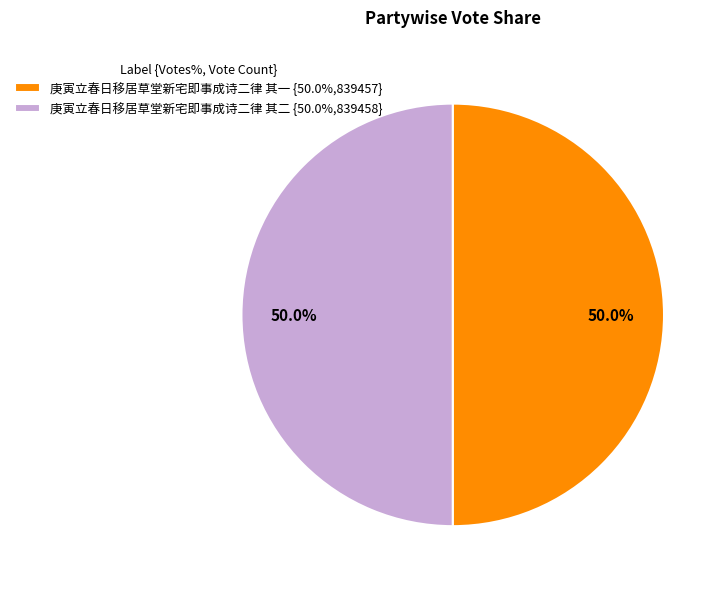

Approximately how many times larger is the value at 庚寅立春日移居草堂新宅即事成诗二律 其一 {50.0%,839457} compared to 庚寅立春日移居草堂新宅即事成诗二律 其二 {50.0%,839458}?

1.0